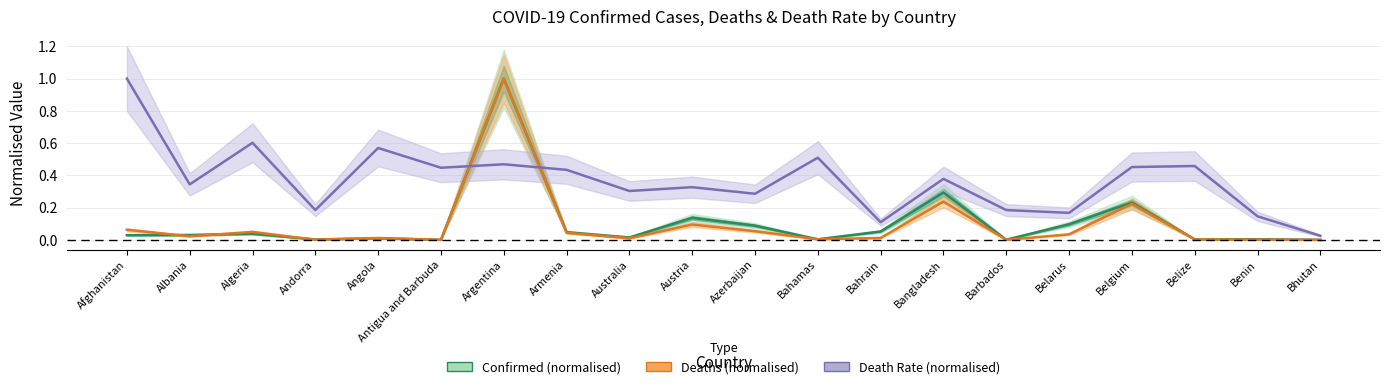

Does the chart display data point markers on the line(s)?

No